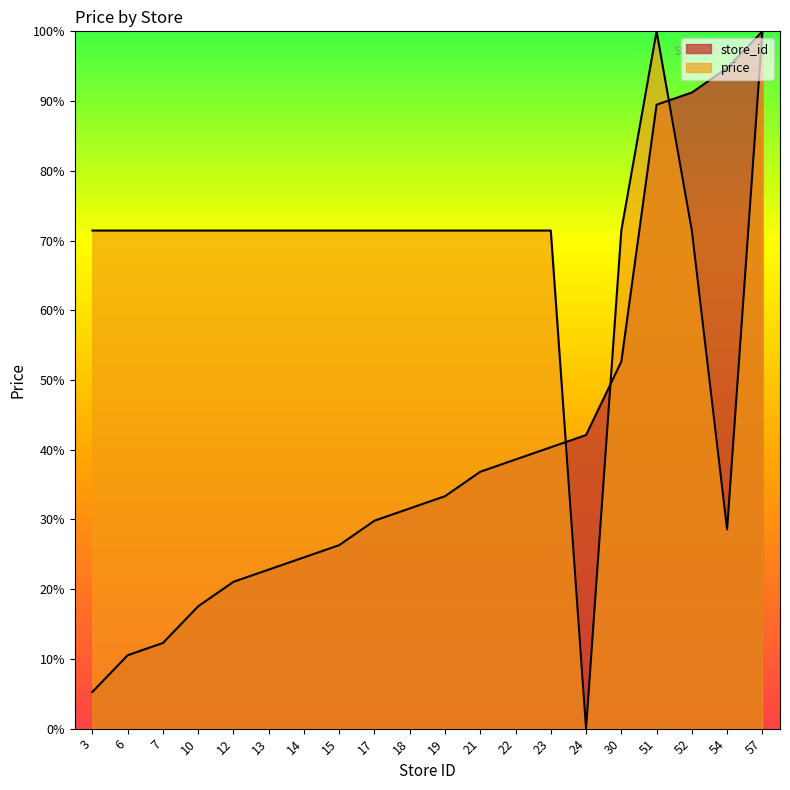

Where do store_id and price first cross each other?

23 and 24